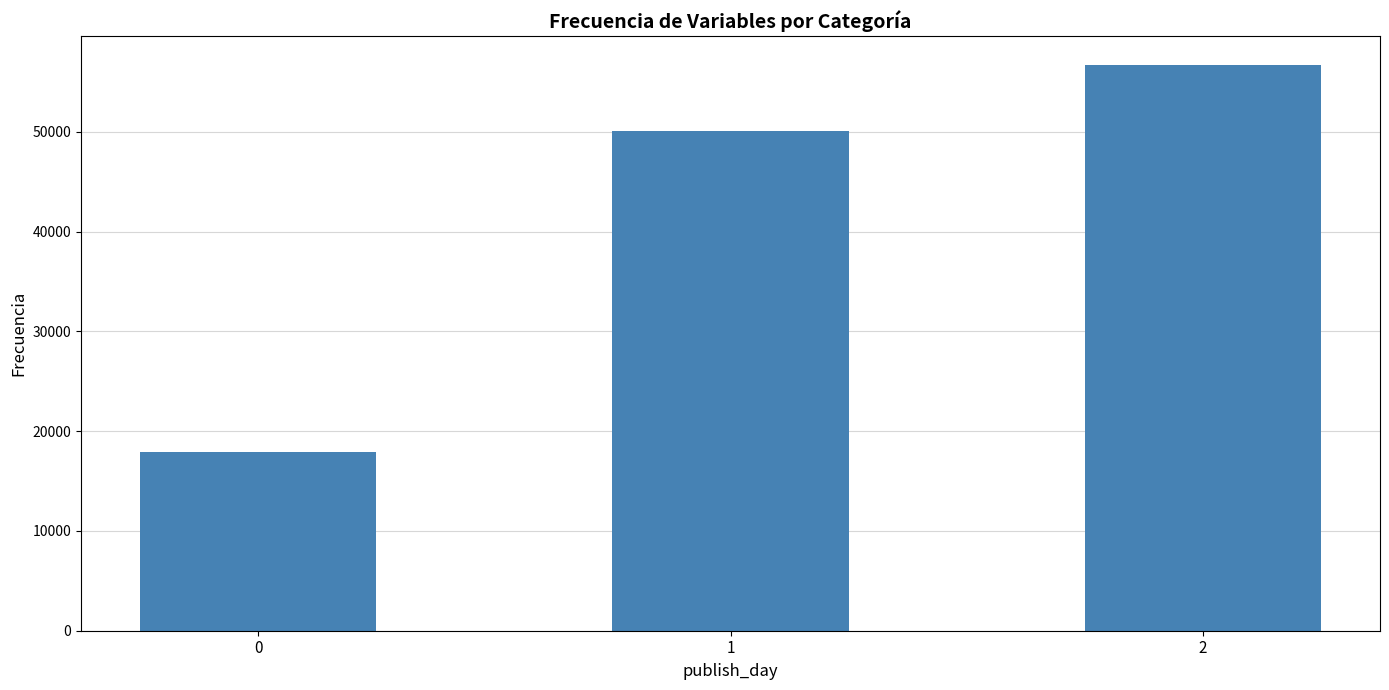

How many distinct data groups are displayed?

1